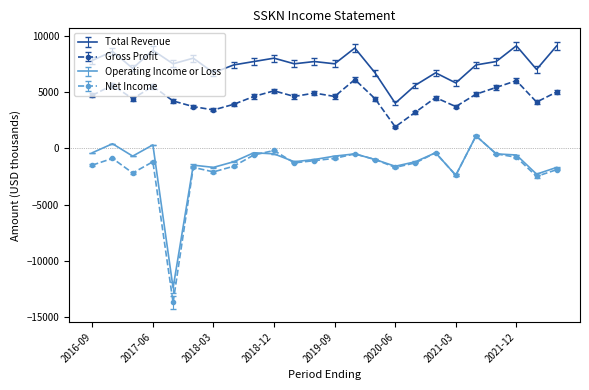

How many categories are shown in the chart?

24